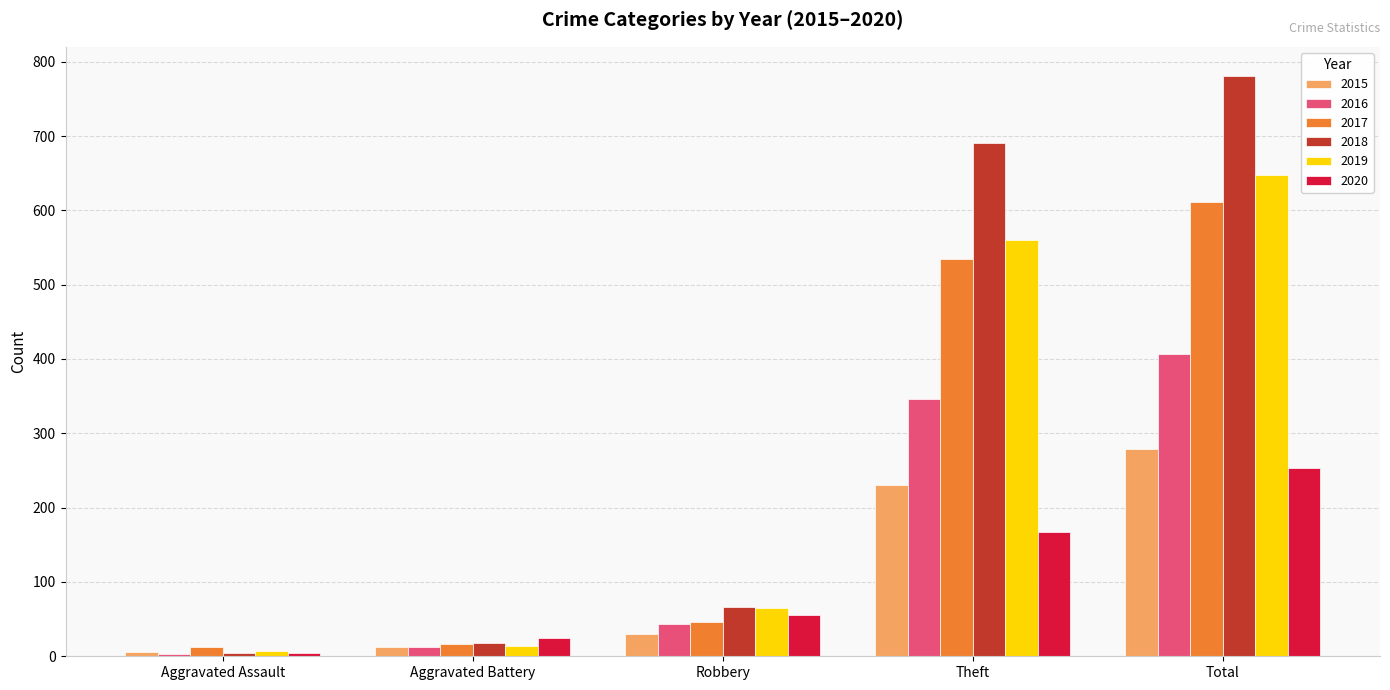

Which category has the lowest value across all series?

Aggravated Assault